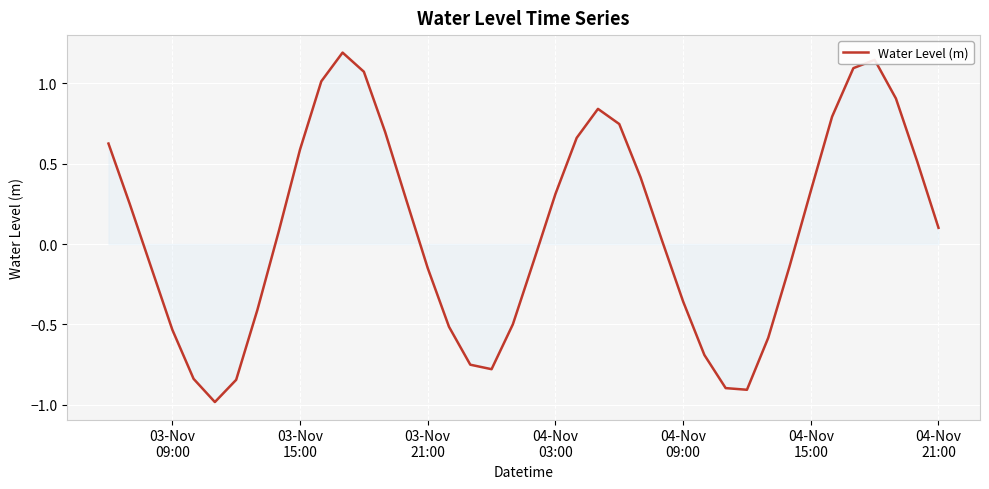

What is the minimum value shown in the chart?

-1.0